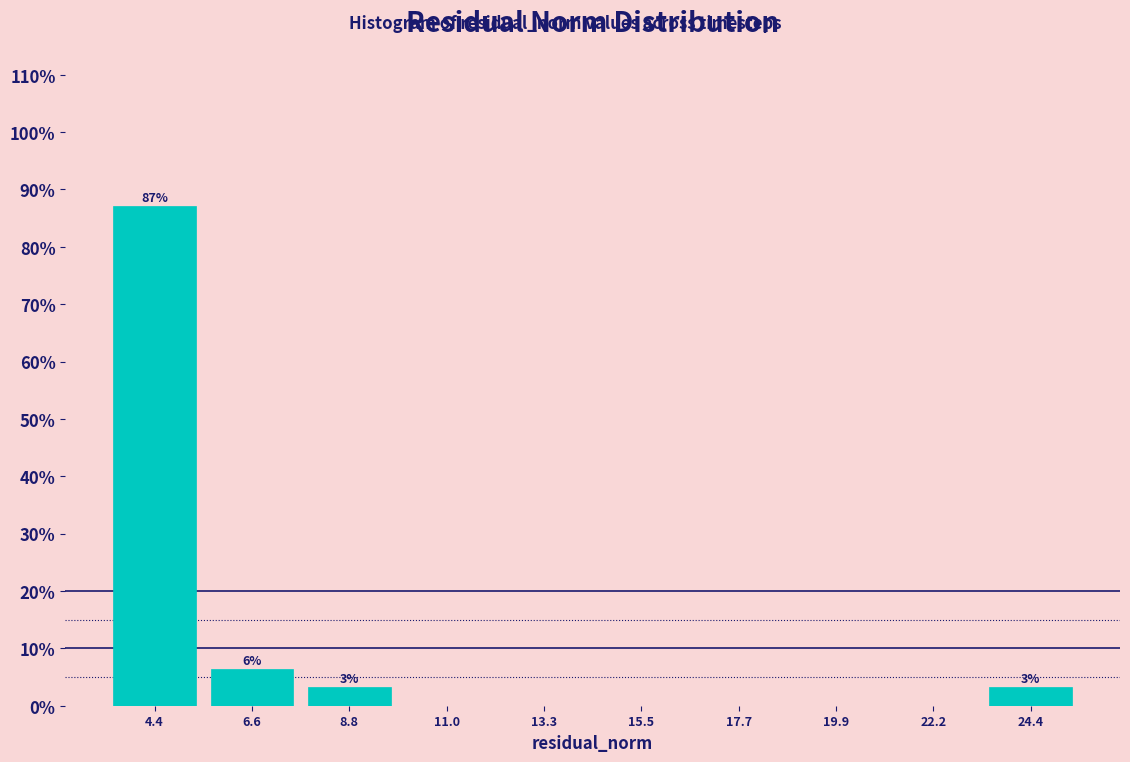

Over which range of the x-axis is the bar tallest?

3.0 to 5.5